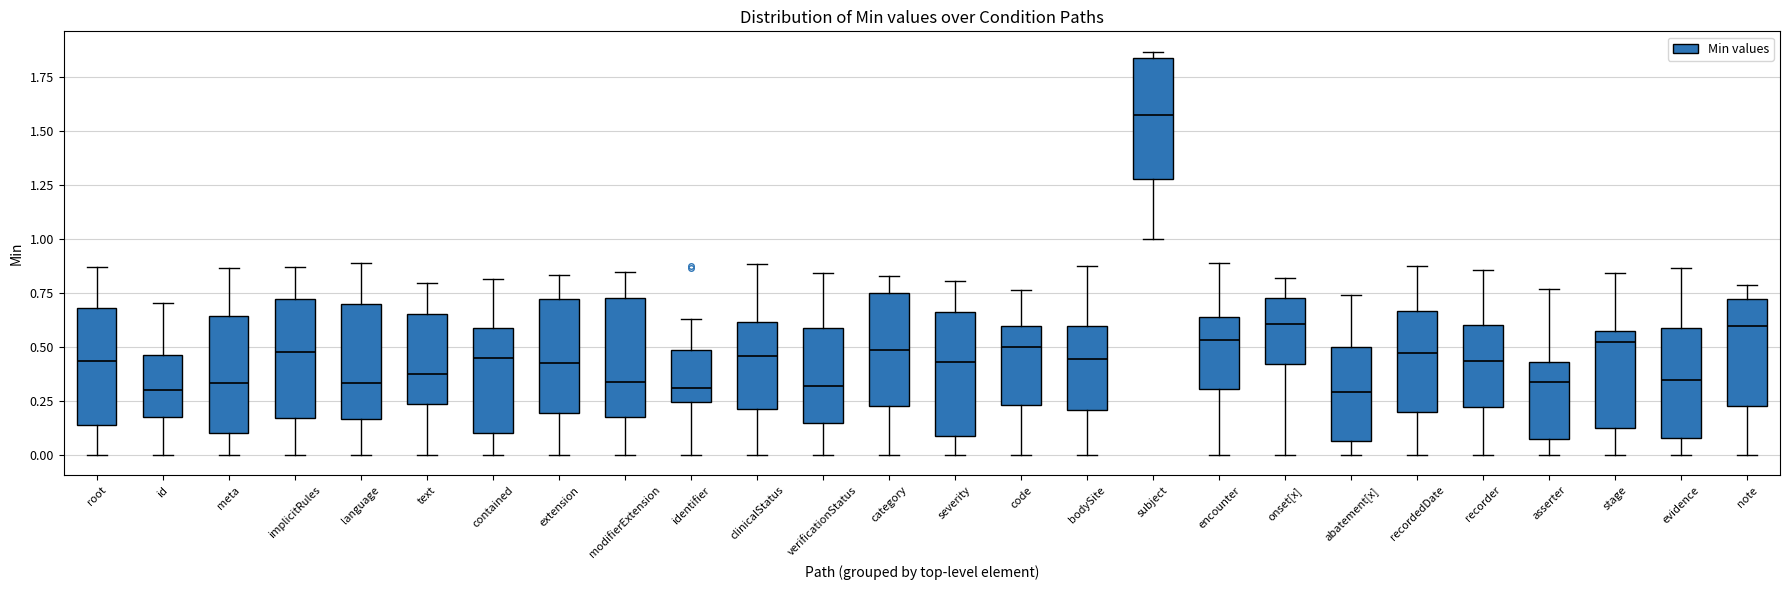

Reading left to right, read every box against the y-axis: the position of its median line, the range the box covers, and the ends of its whiskers. The values are not printed on the chart, so give them approximately, as read against the axis.

root: median 0.45, box 0.15 to 0.70, whiskers 0.00 to 0.85
id: median 0.30, box 0.20 to 0.45, whiskers 0.00 to 0.70
meta: median 0.35, box 0.10 to 0.65, whiskers 0.00 to 0.85
implicitRules: median 0.50, box 0.15 to 0.70, whiskers 0.00 to 0.85
language: median 0.35, box 0.15 to 0.70, whiskers 0.00 to 0.90
text: median 0.35, box 0.25 to 0.65, whiskers 0.00 to 0.80
contained: median 0.45, box 0.10 to 0.60, whiskers 0.00 to 0.80
extension: median 0.45, box 0.20 to 0.70, whiskers 0.00 to 0.85
modifierExtension: median 0.35, box 0.20 to 0.75, whiskers 0.00 to 0.85
identifier: median 0.30, box 0.25 to 0.50, whiskers 0.00 to 0.65
clinicalStatus: median 0.45, box 0.20 to 0.60, whiskers 0.00 to 0.90
verificationStatus: median 0.30, box 0.15 to 0.60, whiskers 0.00 to 0.85
category: median 0.50, box 0.25 to 0.75, whiskers 0.00 to 0.85
severity: median 0.45, box 0.10 to 0.65, whiskers 0.00 to 0.80
code: median 0.50, box 0.25 to 0.60, whiskers 0.00 to 0.75
bodySite: median 0.45, box 0.20 to 0.60, whiskers 0.00 to 0.90
subject: median 1.60, box 1.30 to 1.85, whiskers 1.00 to 1.85 (just above the box's upper edge)
encounter: median 0.55, box 0.30 to 0.65, whiskers 0.00 to 0.90
onset[x]: median 0.60, box 0.40 to 0.75, whiskers 0.00 to 0.80
abatement[x]: median 0.30, box 0.05 to 0.50, whiskers 0.00 to 0.75
recordedDate: median 0.45, box 0.20 to 0.65, whiskers 0.00 to 0.90
recorder: median 0.45, box 0.20 to 0.60, whiskers 0.00 to 0.85
asserter: median 0.35, box 0.10 to 0.45, whiskers 0.00 to 0.75
stage: median 0.50, box 0.15 to 0.55, whiskers 0.00 to 0.85
evidence: median 0.35, box 0.10 to 0.60, whiskers 0.00 to 0.85
note: median 0.60, box 0.25 to 0.70, whiskers 0.00 to 0.80